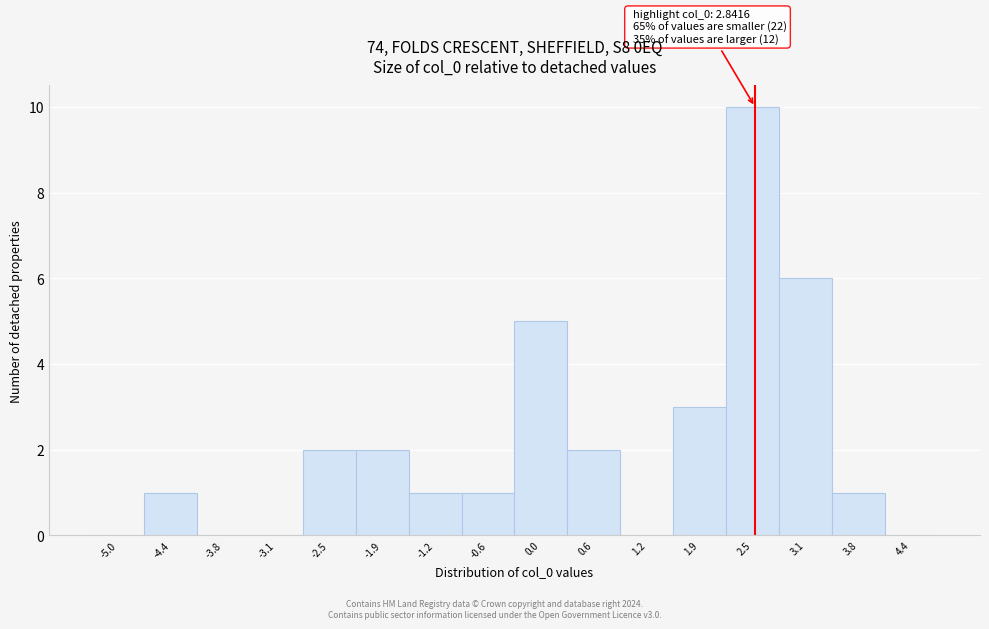

Reading right to left, transcribe all the data shown in this chart.

4.4=0	3.8=1	3.1=6	2.5=10	1.9=3	1.2=0	0.6=2	0.0=5	-0.6=1	-1.2=1	-1.9=2	-2.5=2	-3.1=0	-3.8=0	-4.4=1	-5.0=0